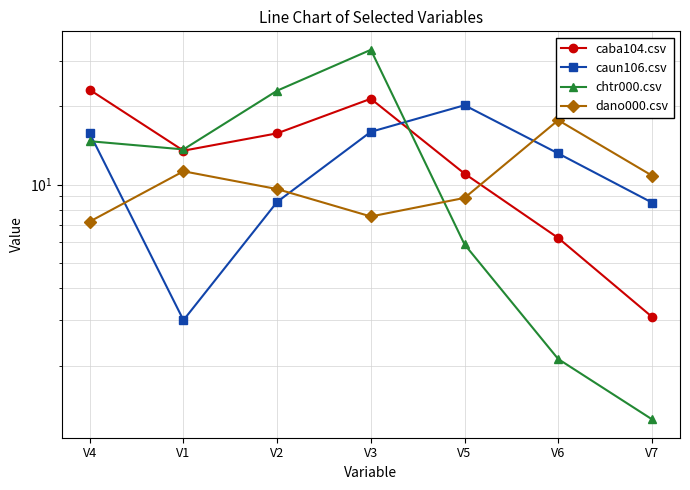

At which category does caun106.csv reach its first local peak?

V5